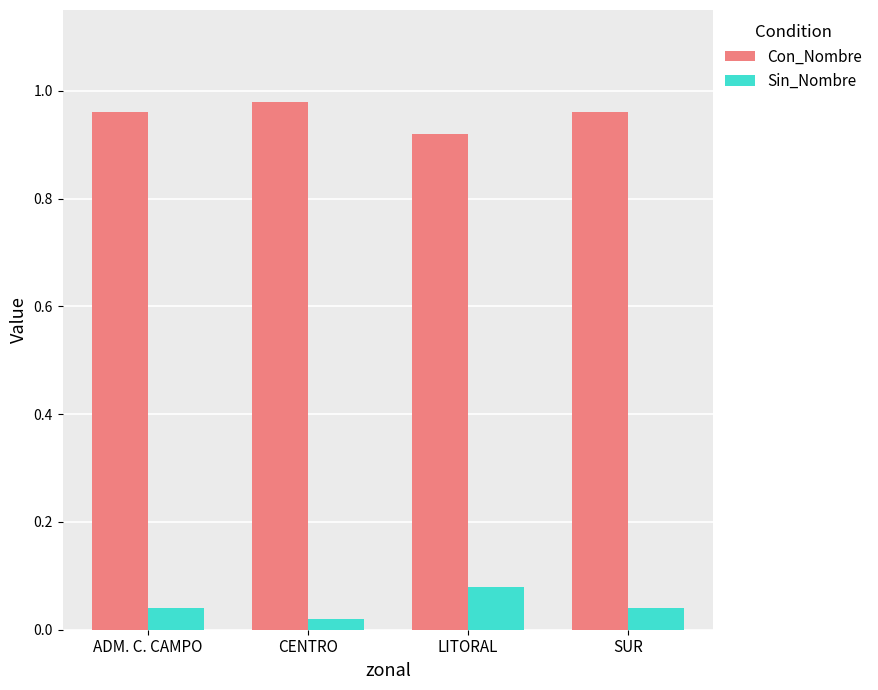

What is the sum of the Con_Nombre values at SUR and ADM. C. CAMPO?

1.9